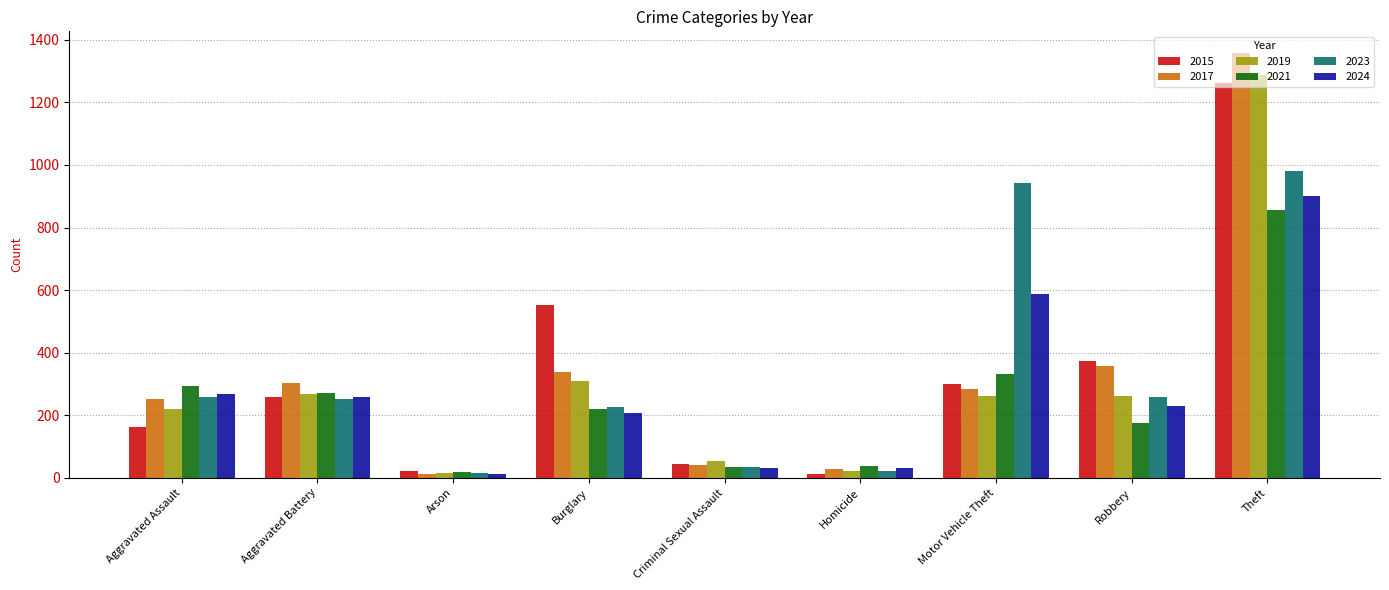

At how many categories does at least one series exceed 237?

6